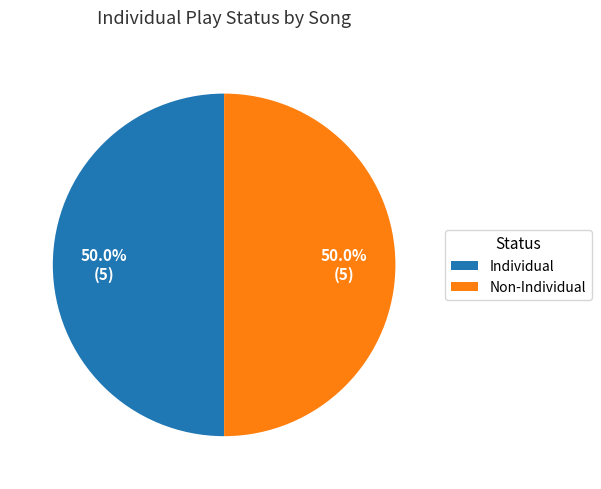

Approximately how many times larger is the value at Non-Individual compared to Individual?

1.0